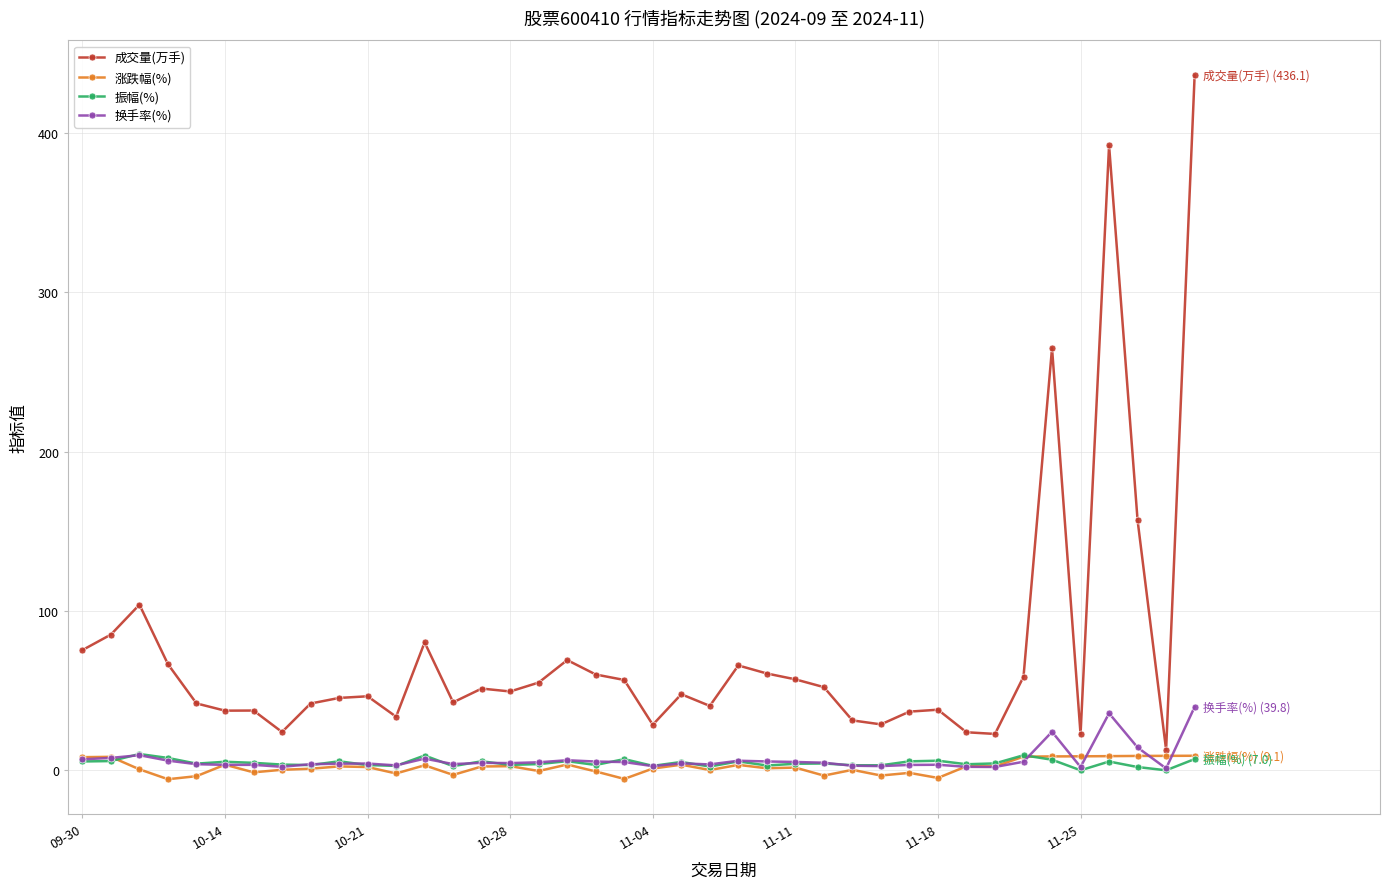

True or false: 成交量(万手) has more than 2 interior local peaks.

True